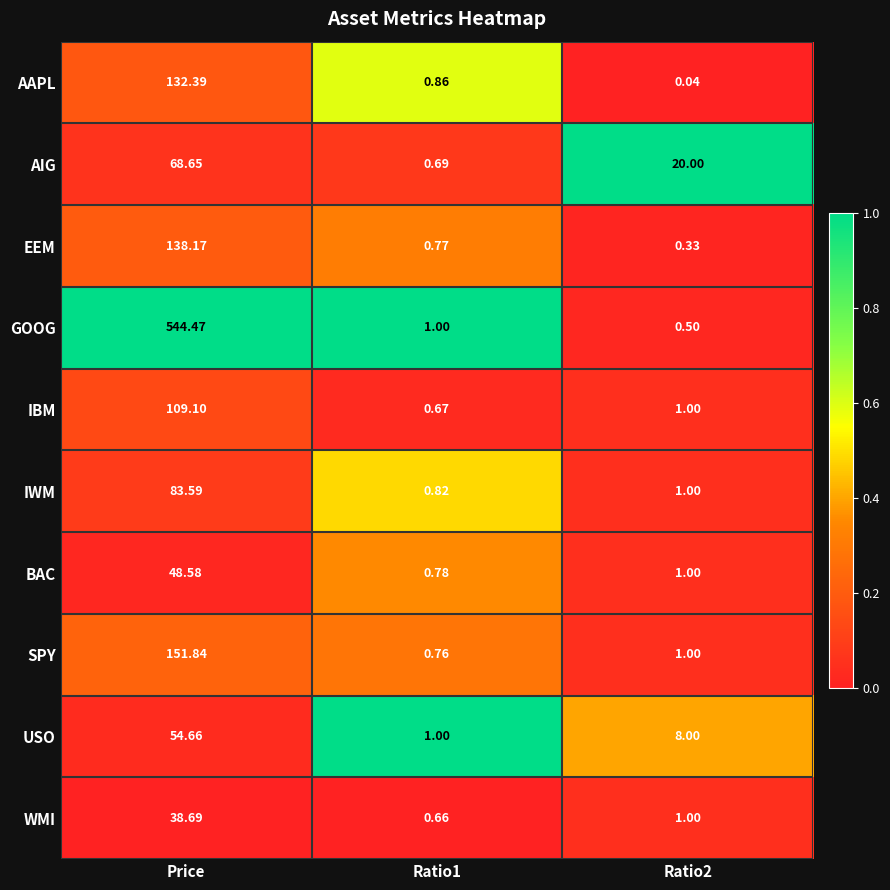

At which label does WMI first exceed 1?

Price